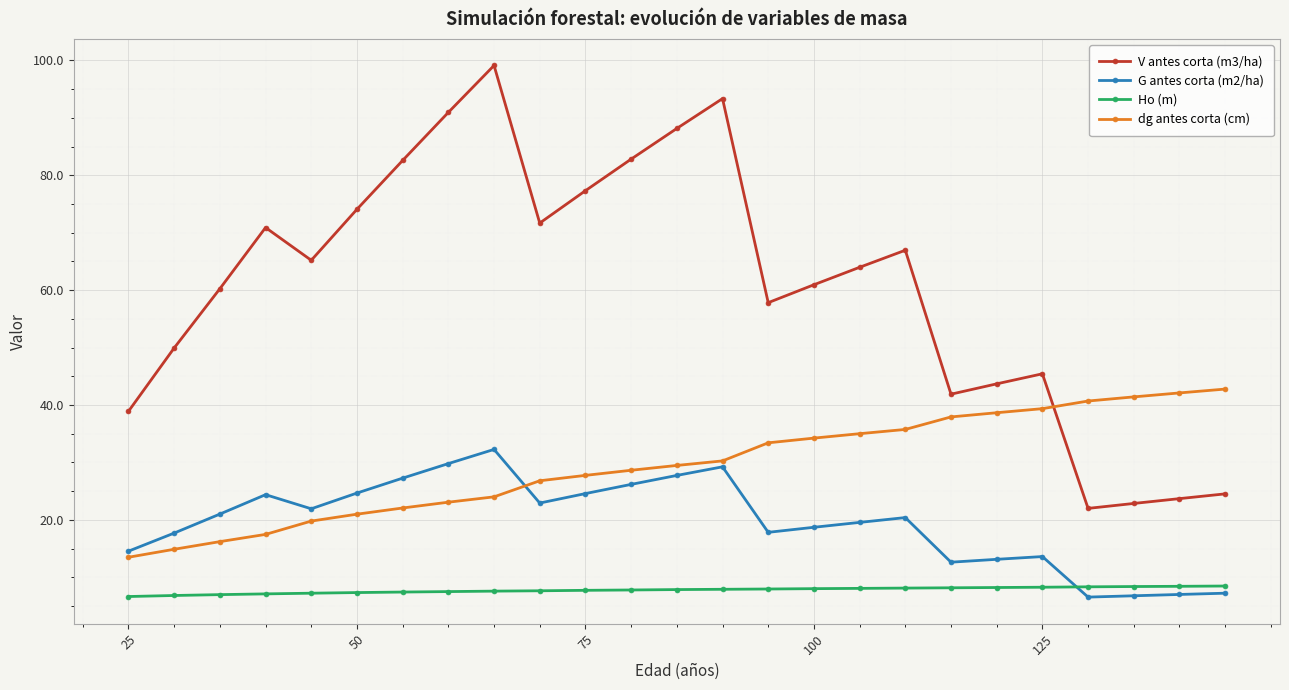

What is the highest value of the Ho (m) series?

8.5